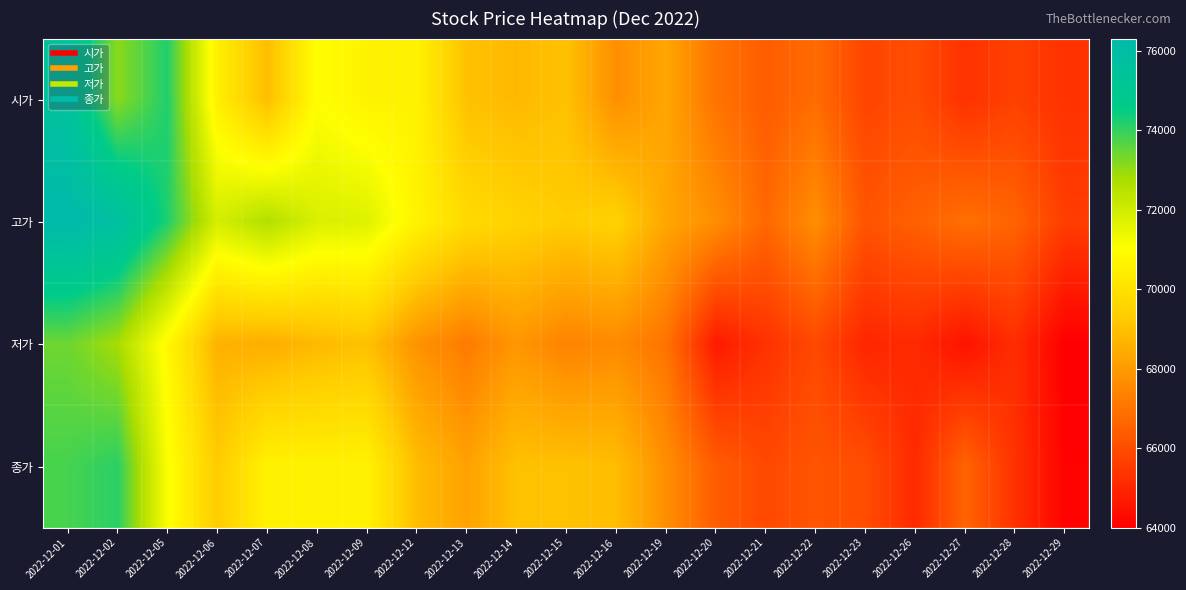

Reading right to left, extract all data points from this chart.

시가: 2022-12-29=65300	2022-12-28=65700	2022-12-27=65300	2022-12-26=66000	2022-12-23=65800	2022-12-22=66800	2022-12-21=66400	2022-12-20=67000	2022-12-19=68300	2022-12-16=67700	2022-12-15=69000	2022-12-14=68800	2022-12-13=69000	2022-12-12=70600	2022-12-09=70600	2022-12-08=71000	2022-12-07=68900	2022-12-06=70500	2022-12-05=74200	2022-12-02=73100	2022-12-01=75600
고가: 2022-12-29=65600	2022-12-28=66600	2022-12-27=66900	2022-12-26=66500	2022-12-23=66200	2022-12-22=67700	2022-12-21=66700	2022-12-20=67700	2022-12-19=68300	2022-12-16=69500	2022-12-15=69300	2022-12-14=69500	2022-12-13=69800	2022-12-12=70600	2022-12-09=71700	2022-12-08=71800	2022-12-07=72600	2022-12-06=71900	2022-12-05=74200	2022-12-02=75800	2022-12-01=76300
저가: 2022-12-29=64000	2022-12-28=65200	2022-12-27=64500	2022-12-26=65100	2022-12-23=65000	2022-12-22=65900	2022-12-21=65300	2022-12-20=64700	2022-12-19=67000	2022-12-16=67600	2022-12-15=67400	2022-12-14=67900	2022-12-13=67200	2022-12-12=67800	2022-12-09=69000	2022-12-08=68800	2022-12-07=68500	2022-12-06=68600	2022-12-05=70800	2022-12-02=72800	2022-12-01=73400
종가: 2022-12-29=64100	2022-12-28=65300	2022-12-27=66600	2022-12-26=65100	2022-12-23=66000	2022-12-22=66200	2022-12-21=65900	2022-12-20=66400	2022-12-19=67700	2022-12-16=68900	2022-12-15=69000	2022-12-14=69000	2022-12-13=68200	2022-12-12=68900	2022-12-09=70600	2022-12-08=70600	2022-12-07=70600	2022-12-06=69300	2022-12-05=71100	2022-12-02=74100	2022-12-01=73800